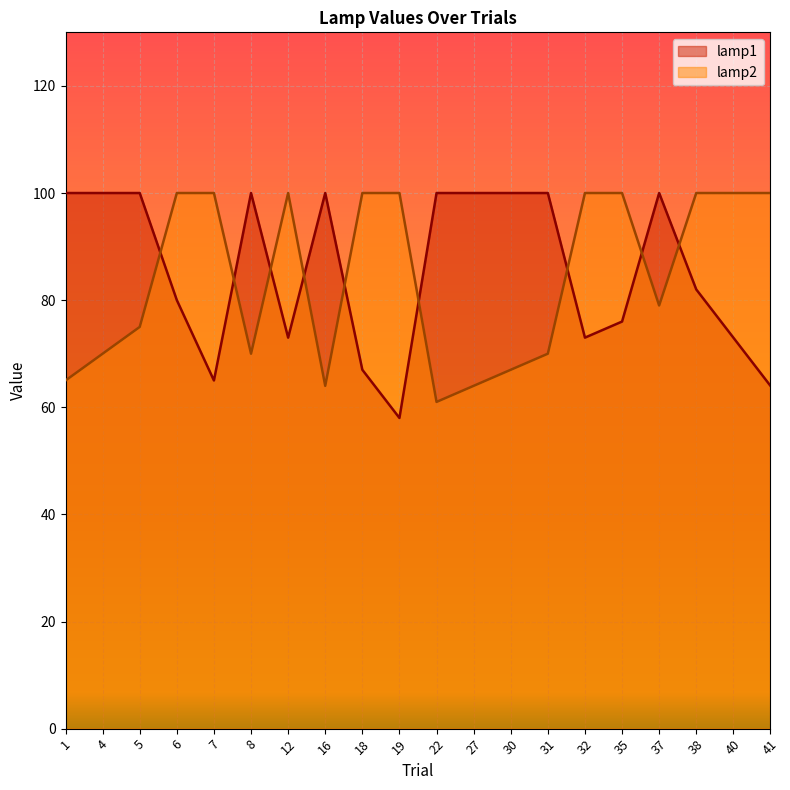

Reading left to right, what are all the values shown in this chart?

lamp1: 100	100	100	80	65	100	73	100	67	58	100	100	100	100	73	76	100	82	73	64
lamp2: 65	70	75	100	100	70	100	64	100	100	61	64	67	70	100	100	79	100	100	100